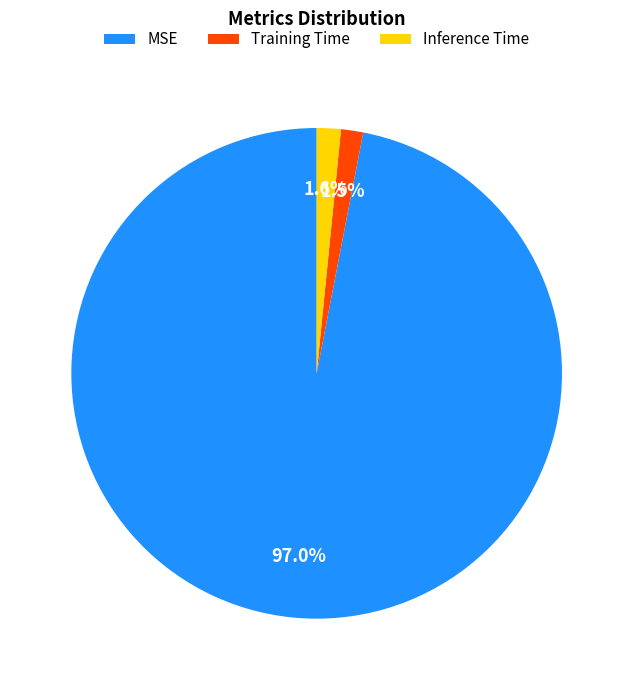

Does any single category account for the majority?

Yes